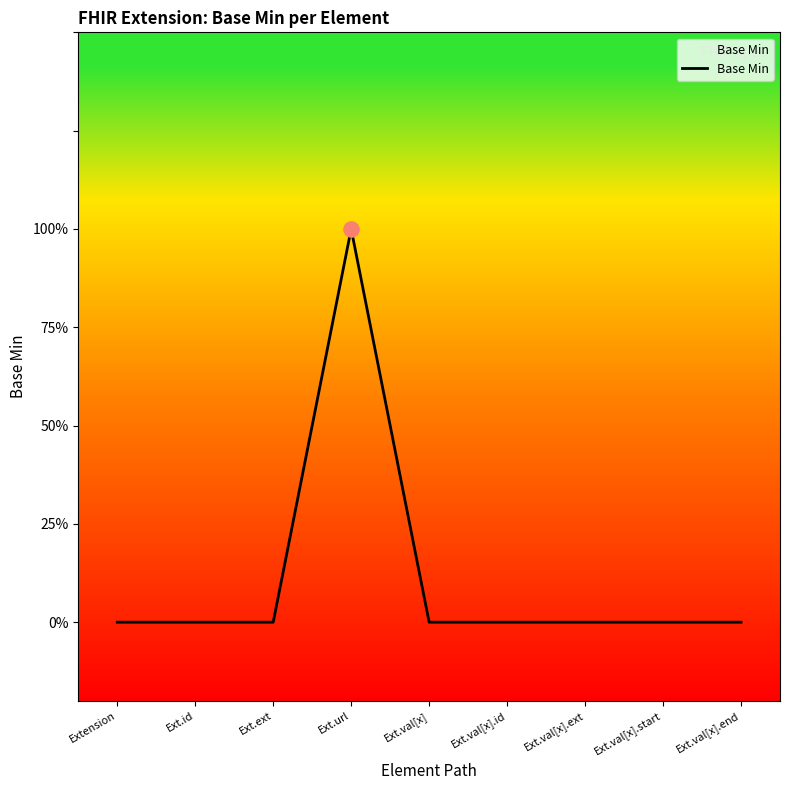

Between Ext.id and Extension, which is larger?

Ext.id